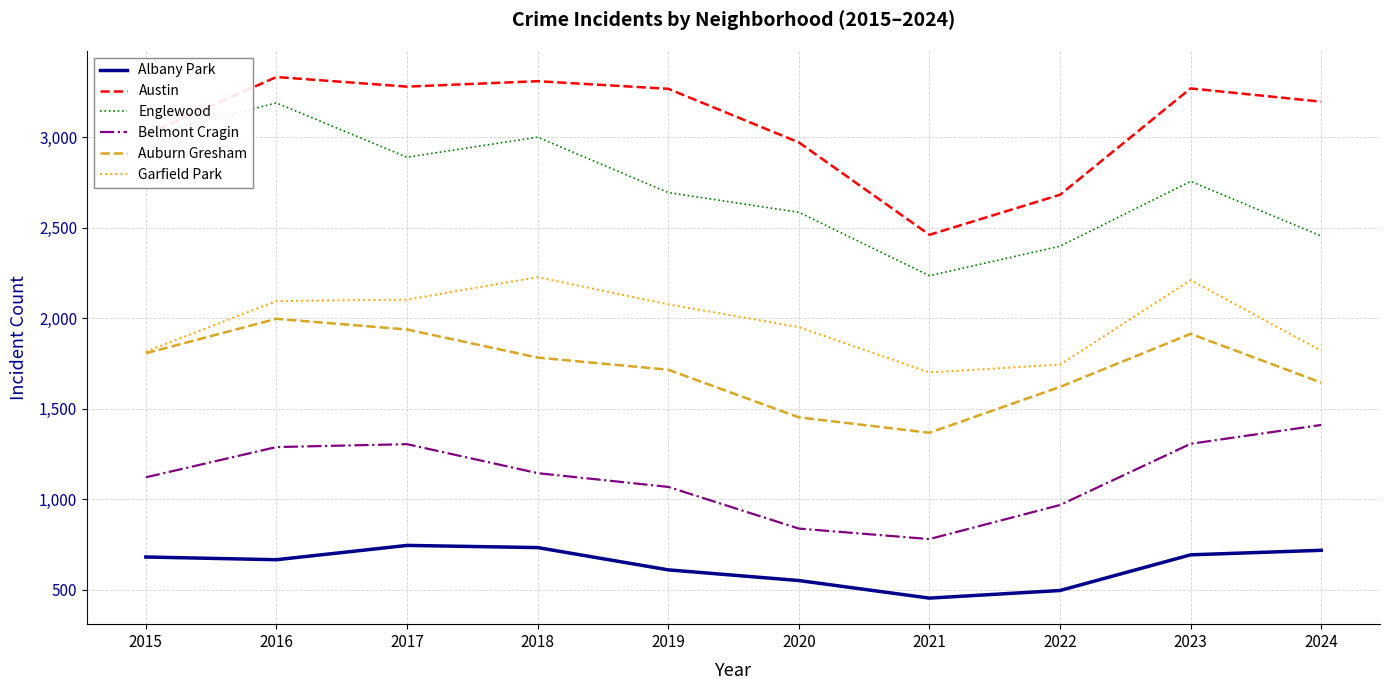

True or false: Garfield Park and Albany Park cross at least once.

False